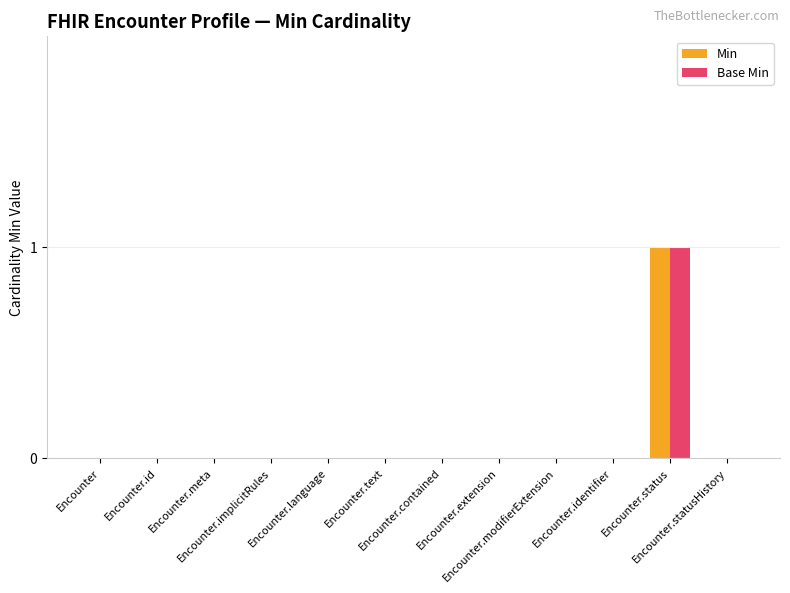

How many distinct data groups are displayed?

2